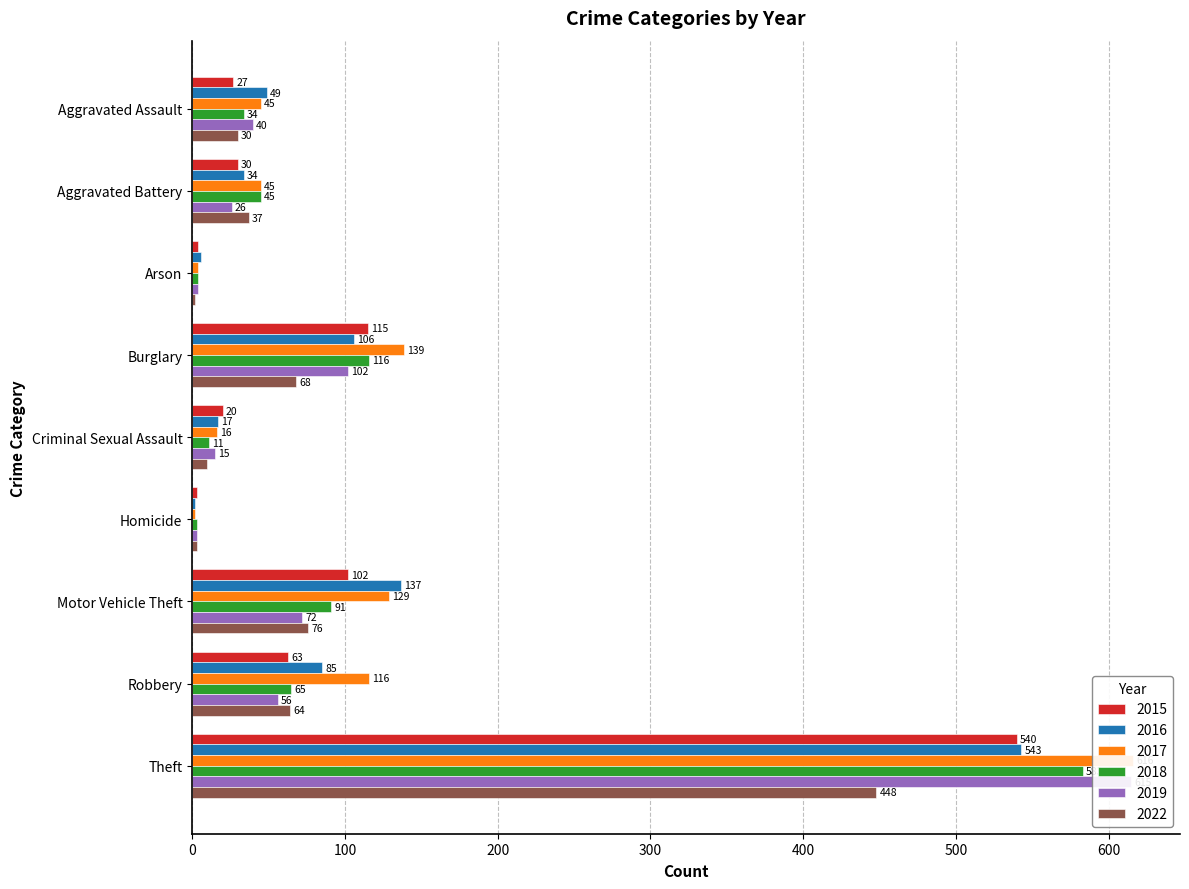

What are all the series names shown in the legend?

2015, 2016, 2017, 2018, 2019, 2022